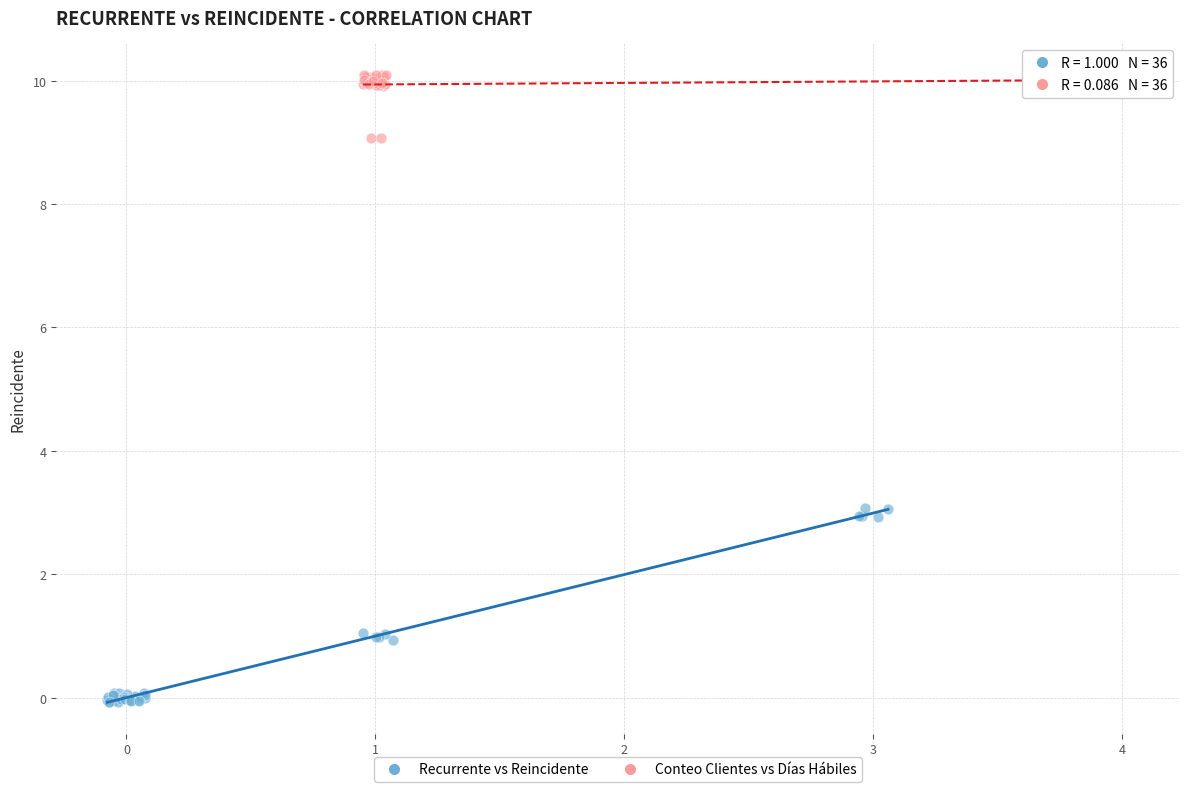

Which series contains the lowest Y value?

Recurrente vs Reincidente